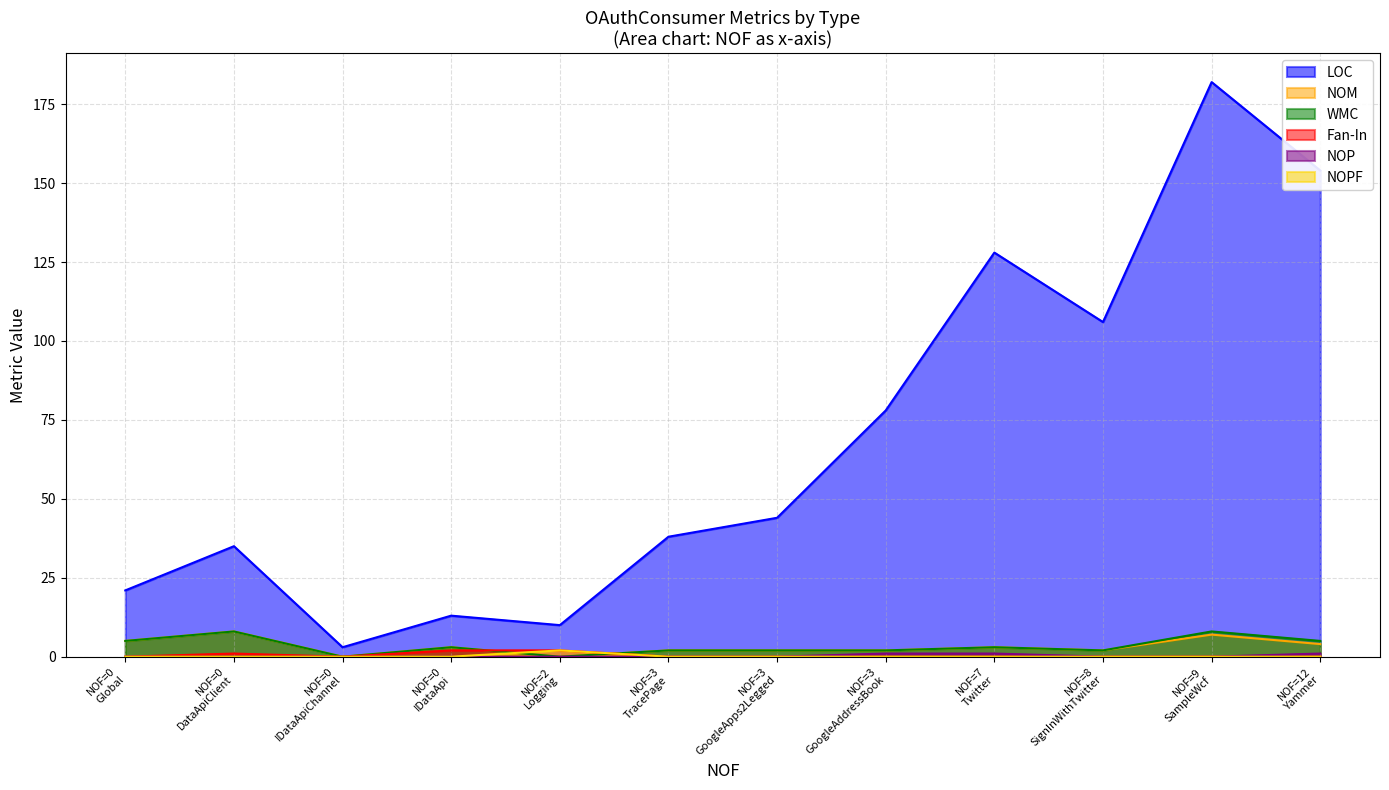

What is the highest value of the WMC series?

8